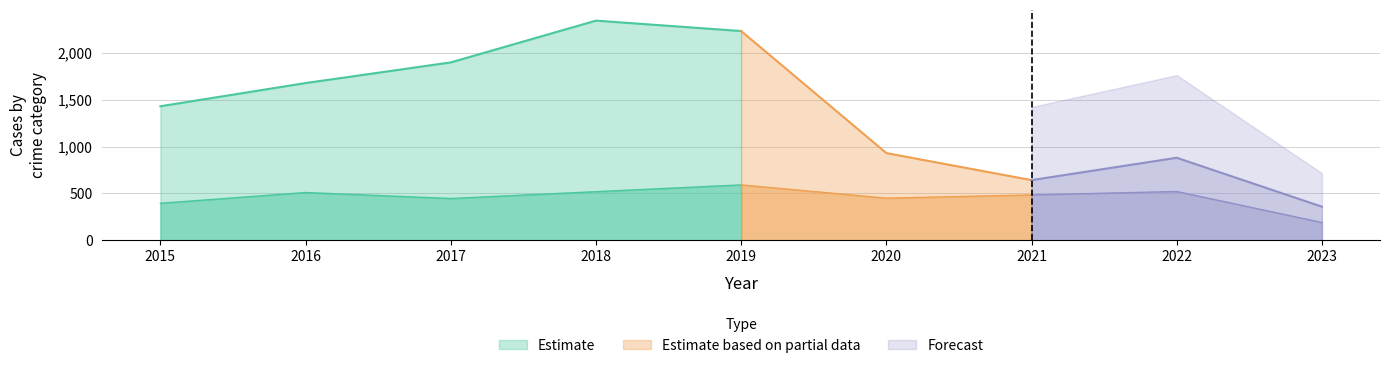

True or false: Robbery and Criminal Sexual Assault cross at least once.

False